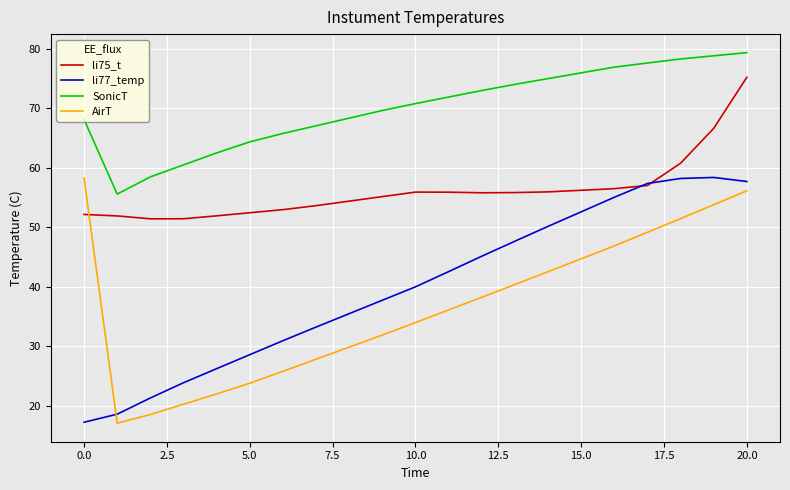

True or false: AirT and SonicT intersect in this chart.

False